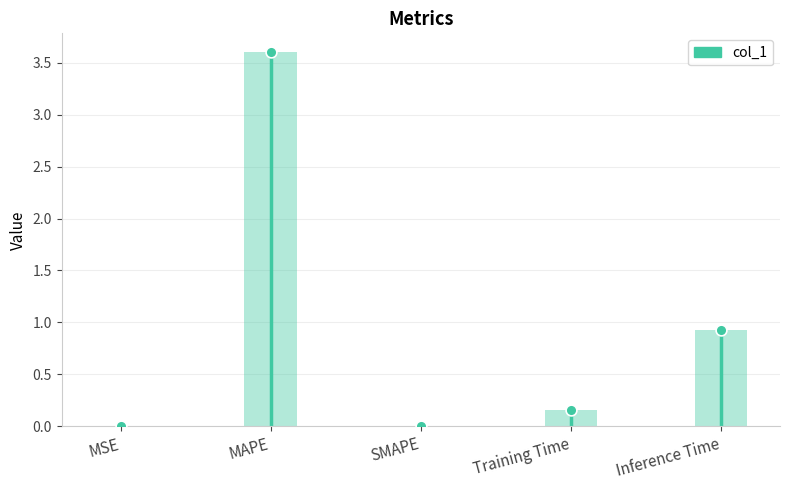

Which has a higher value, Training Time or MSE?

Training Time